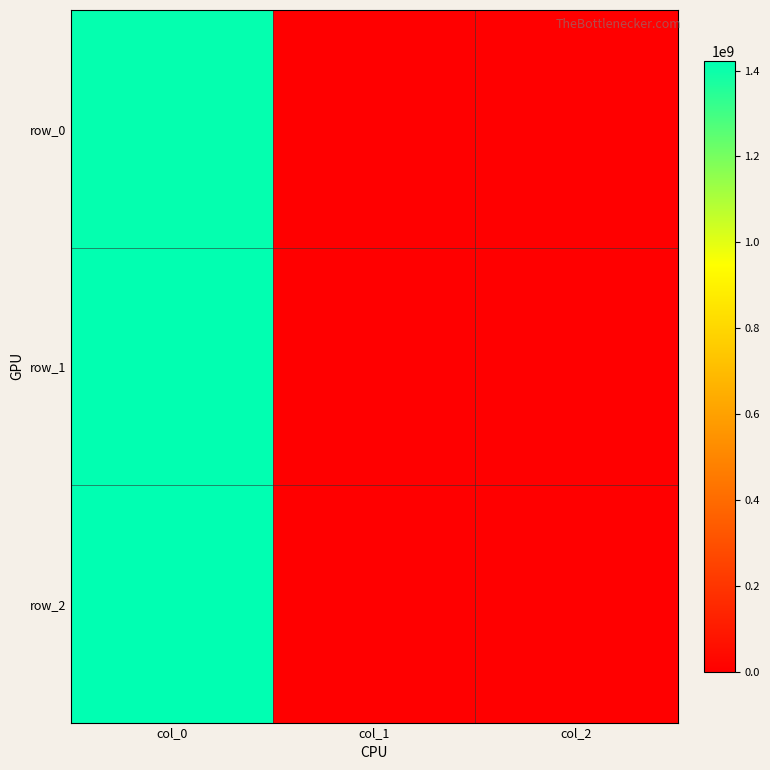

Reading right to left, extract all data points from this chart.

row_0: col_2=0	col_1=0	col_0=1413562417
row_1: col_2=0	col_1=0	col_0=1419182405
row_2: col_2=0	col_1=0	col_0=1422638543